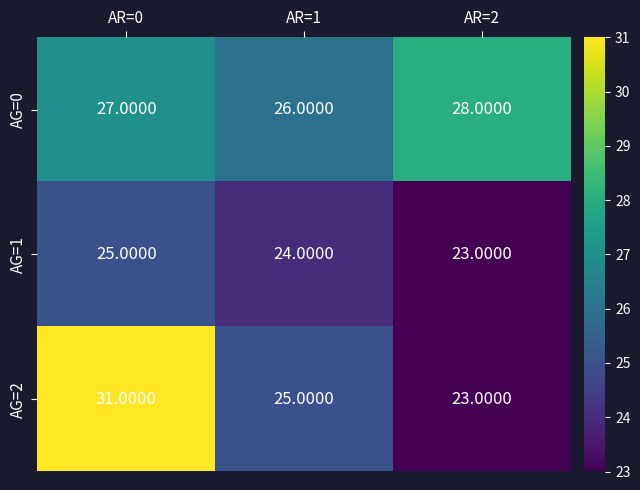

Rank the series by their average value, from lowest to highest.

AG=1, AG=2, AG=0